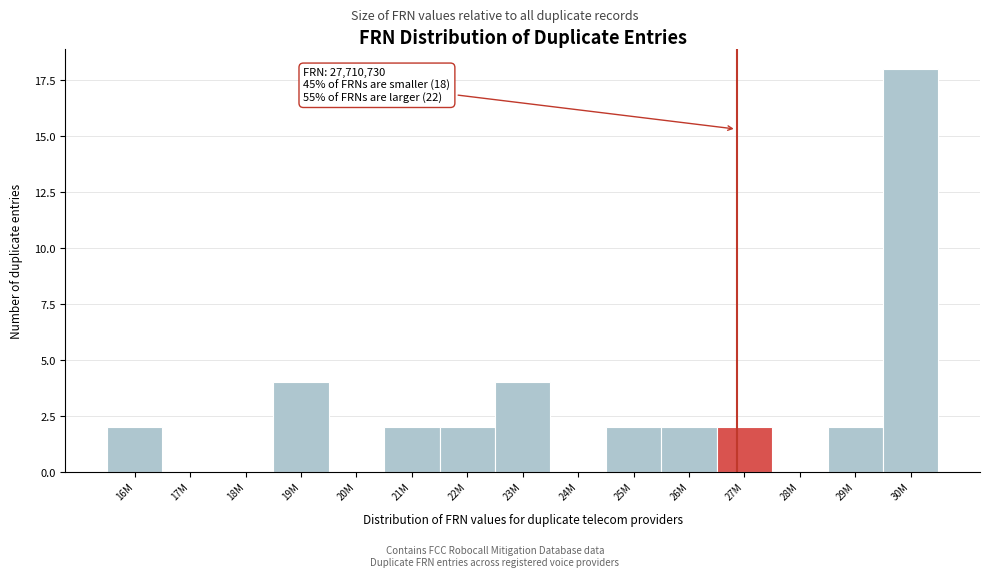

Reading left to right, extract all data points from this chart.

16M=2	17M=0	18M=0	19M=4	20M=0	21M=2	22M=2	23M=4	24M=0	25M=2	26M=2	27M=2	28M=0	29M=2	30M=18